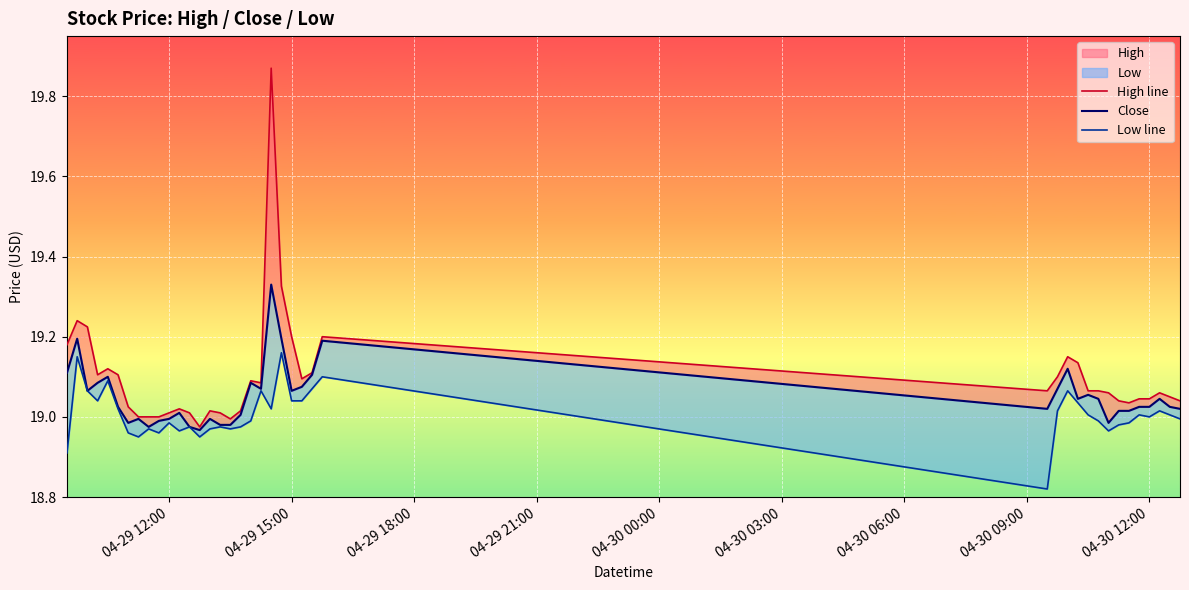

How many values in the Low line series are below 19?

20